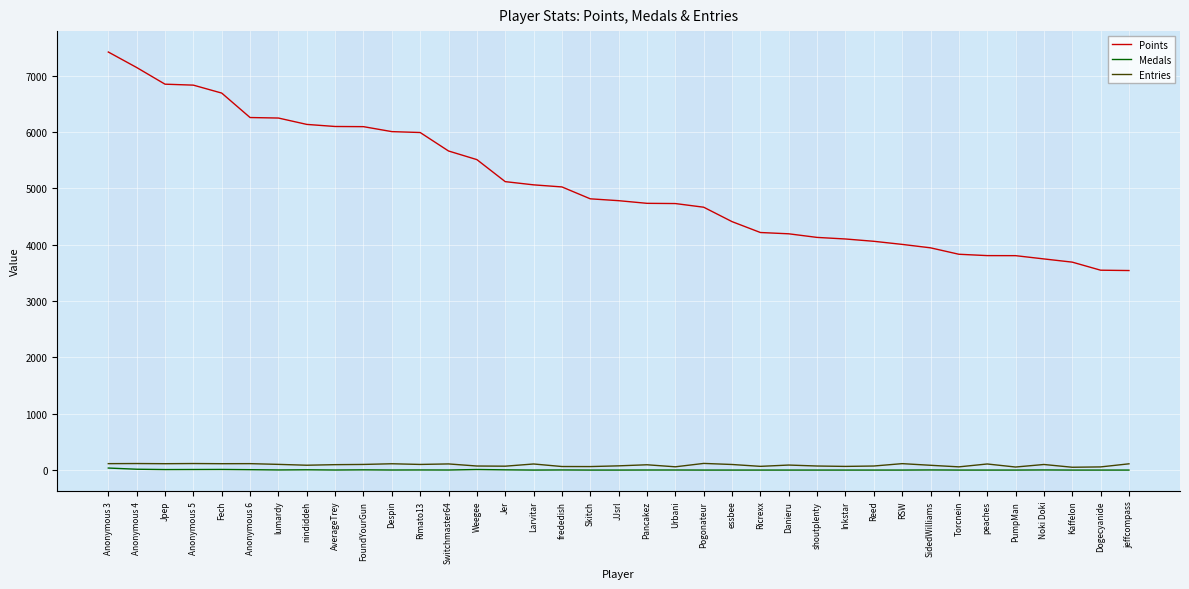

Does the chart display data point markers on the line(s)?

No